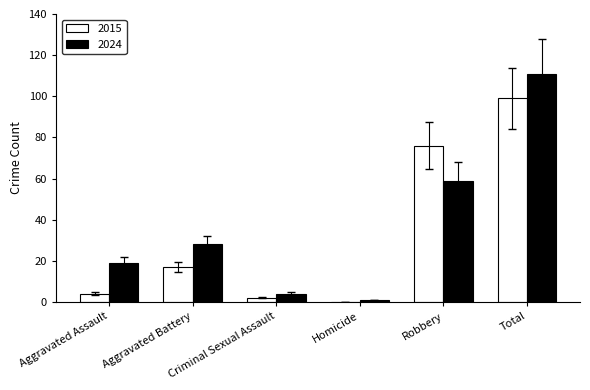

What is the average value of the 2024 series?

37